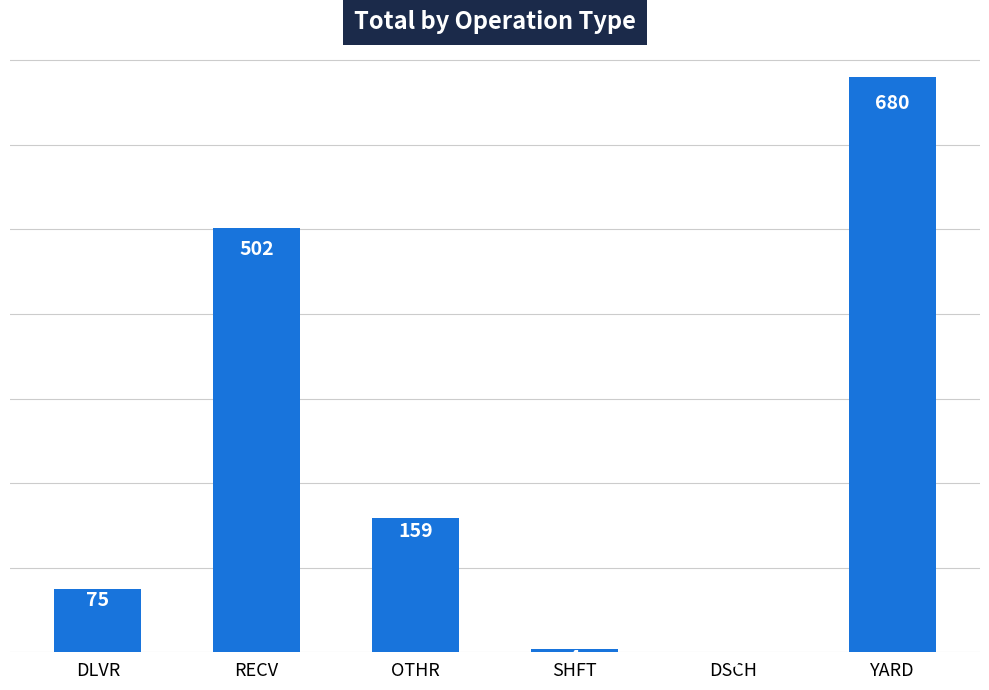

What is the ratio of the value at RECV to the value at OTHR?

3.2